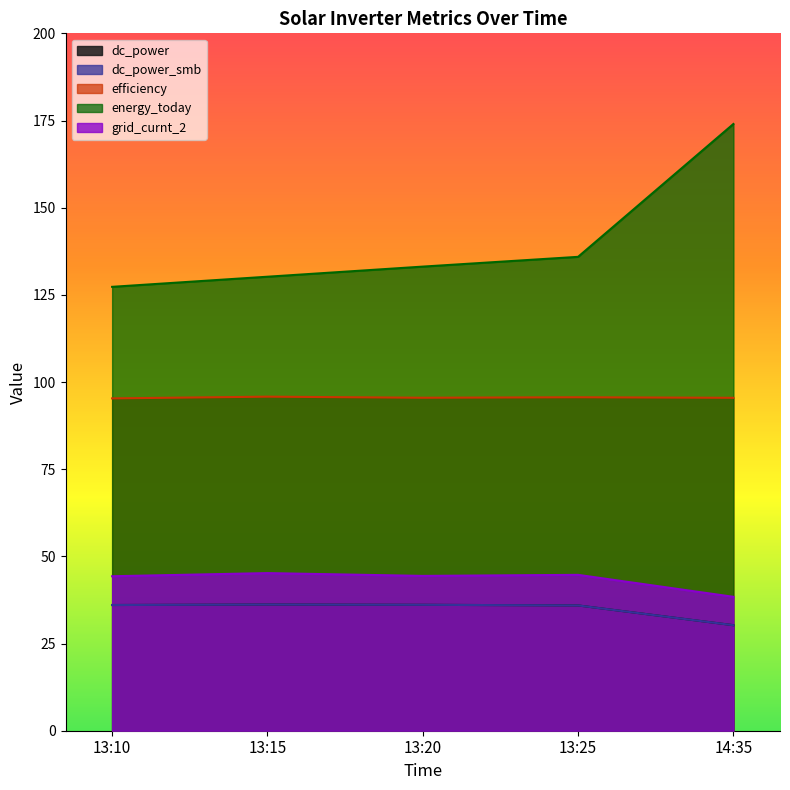

What value does the dc_power series have at 13:25?

35.9